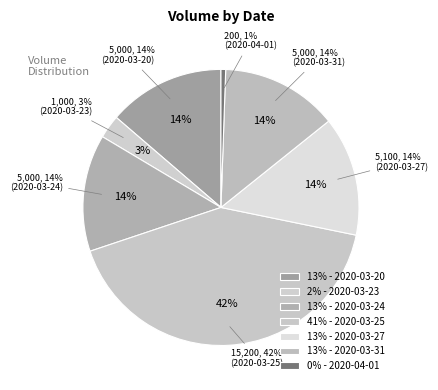

Does 2020-04-01 represent more than half of the total?

No